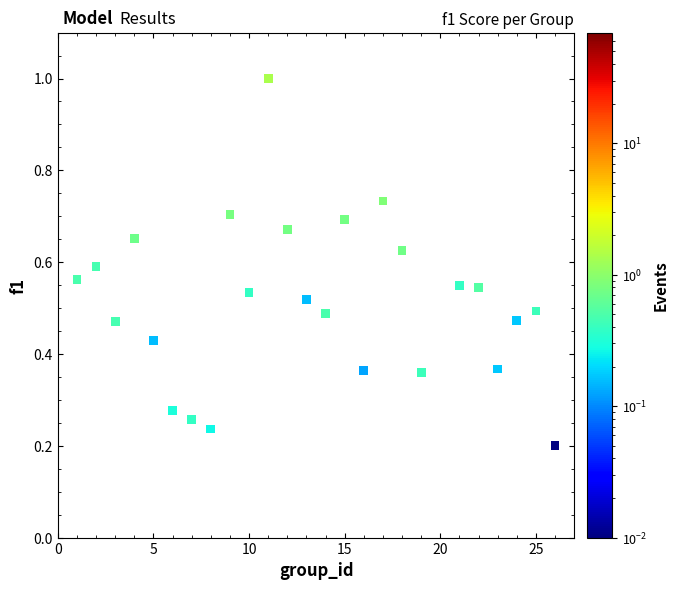

What is the range of X values (max minus min)?

25.0